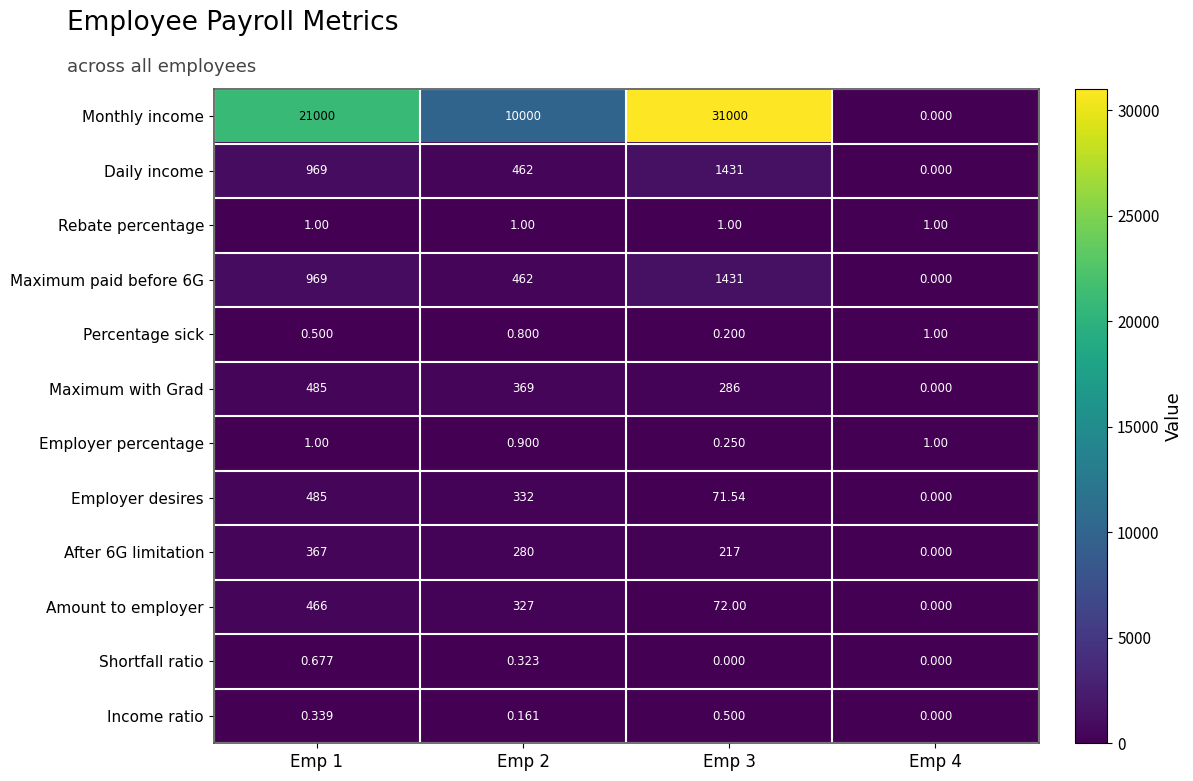

At how many categories does at least one series exceed 12065?

2